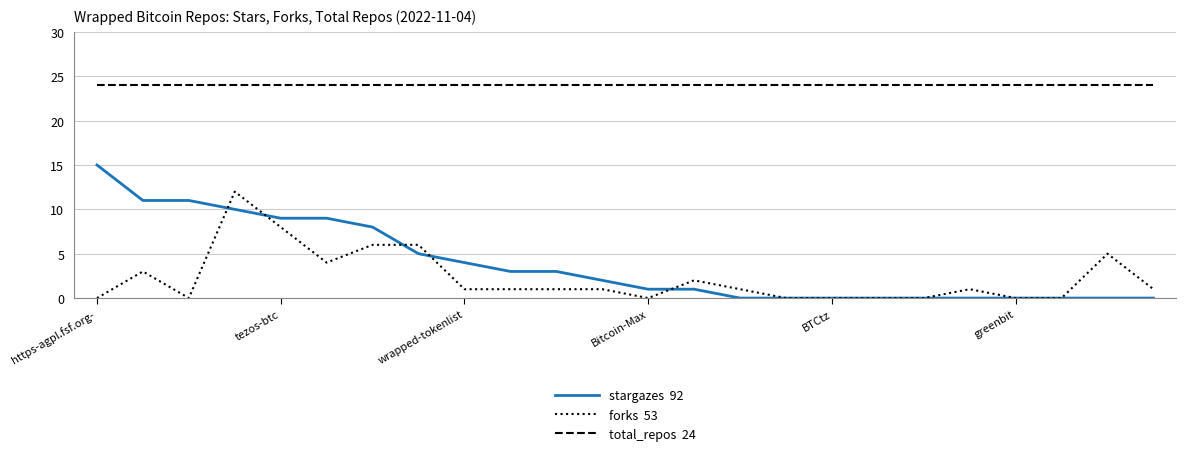

What is the greatest value displayed?

24